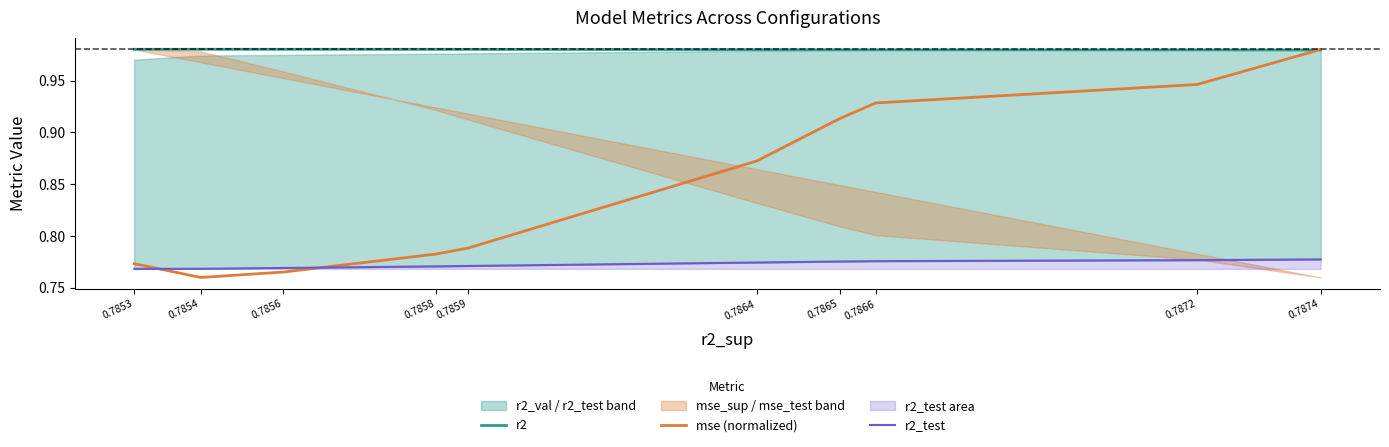

Rank the categories by r2 value from highest to lowest.

0.7854, 0.7856, 0.7853, 0.7858, 0.7859, 0.7864, 0.7865, 0.7866, 0.7872, 0.7874